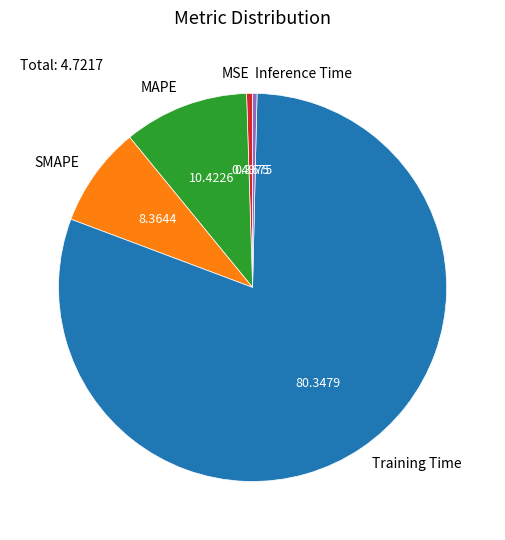

Do Inference Time and Training Time together represent more than half of the pie?

Yes